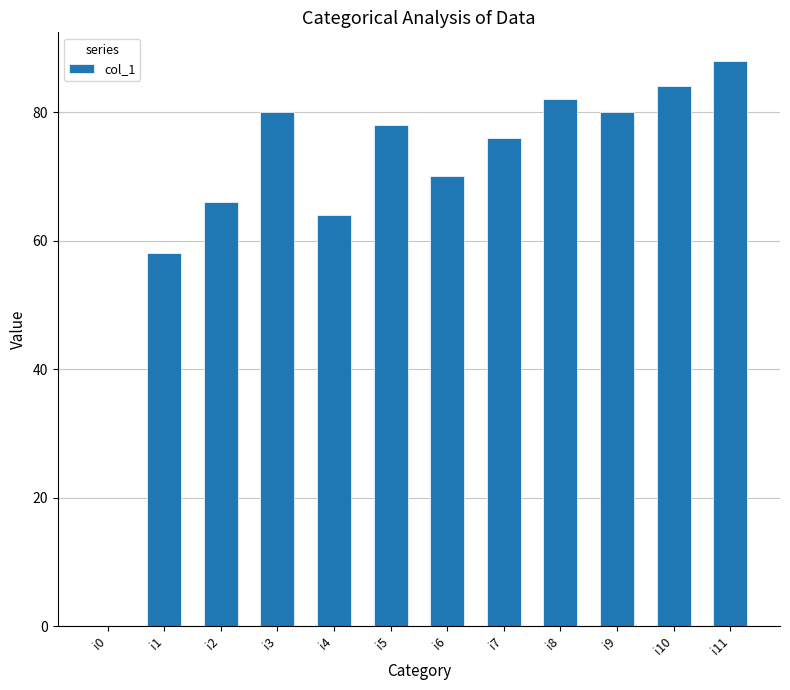

The chart shows a value of 26 at i1. True or false?

False